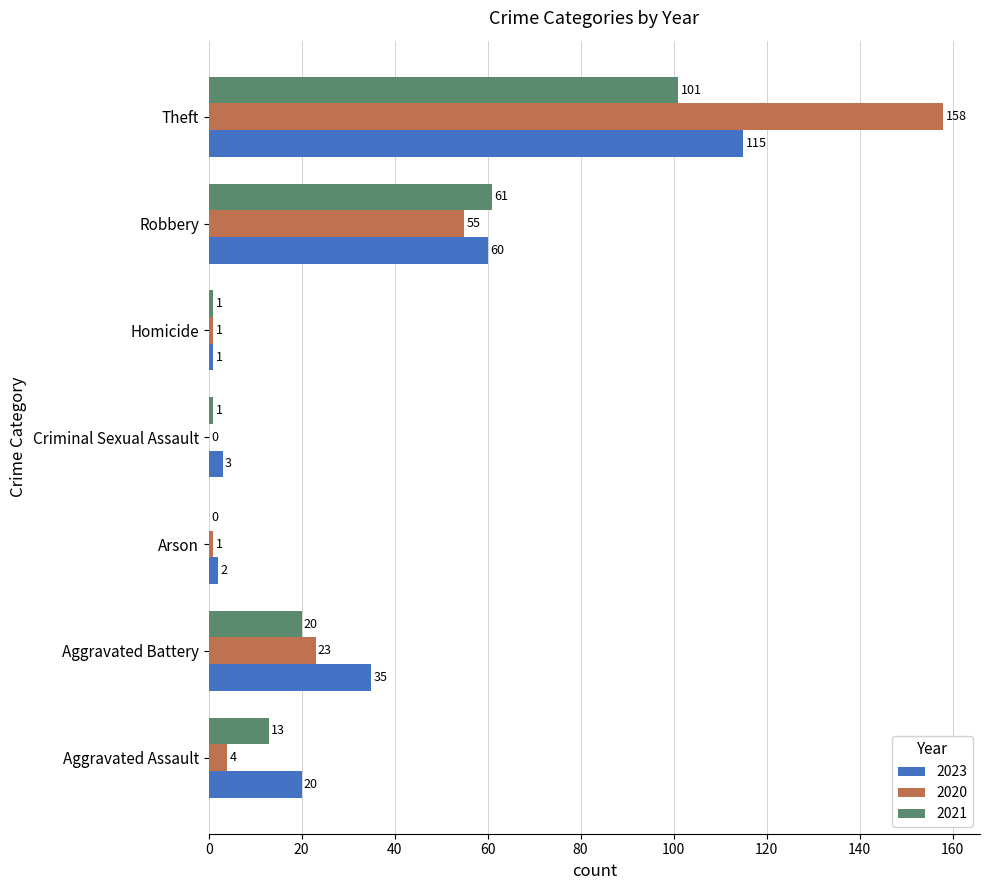

At which category does the chart reach its peak across all series?

Theft